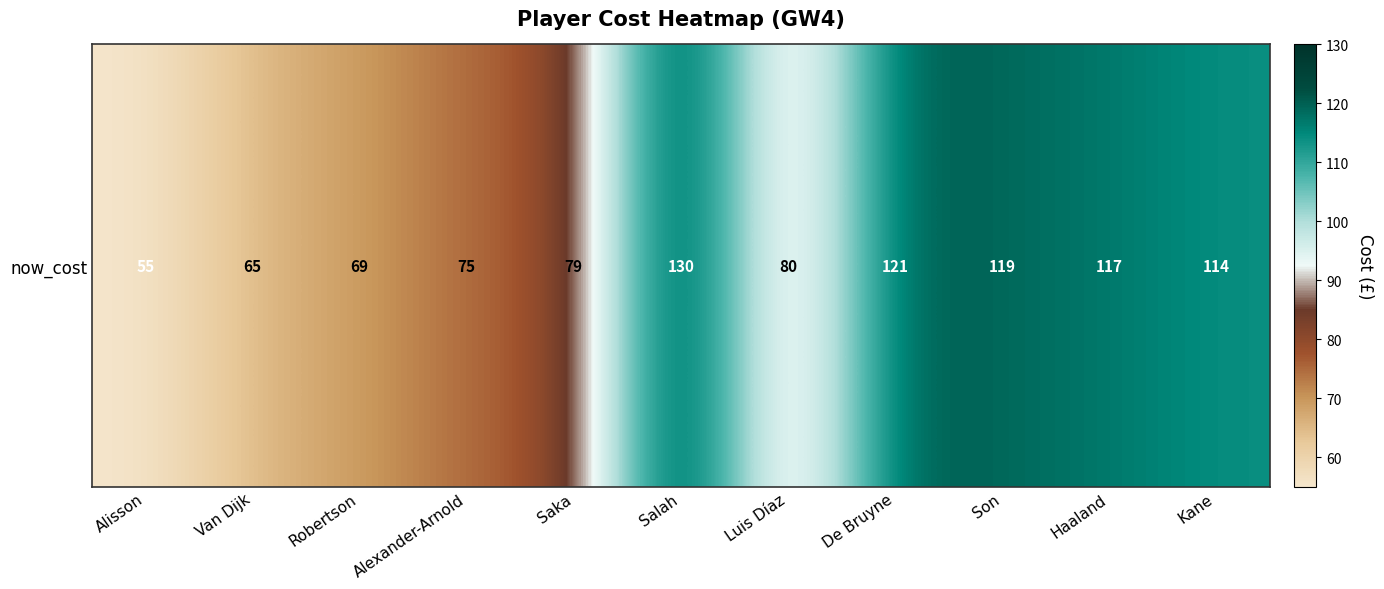

Count the number of categories in the chart.

11